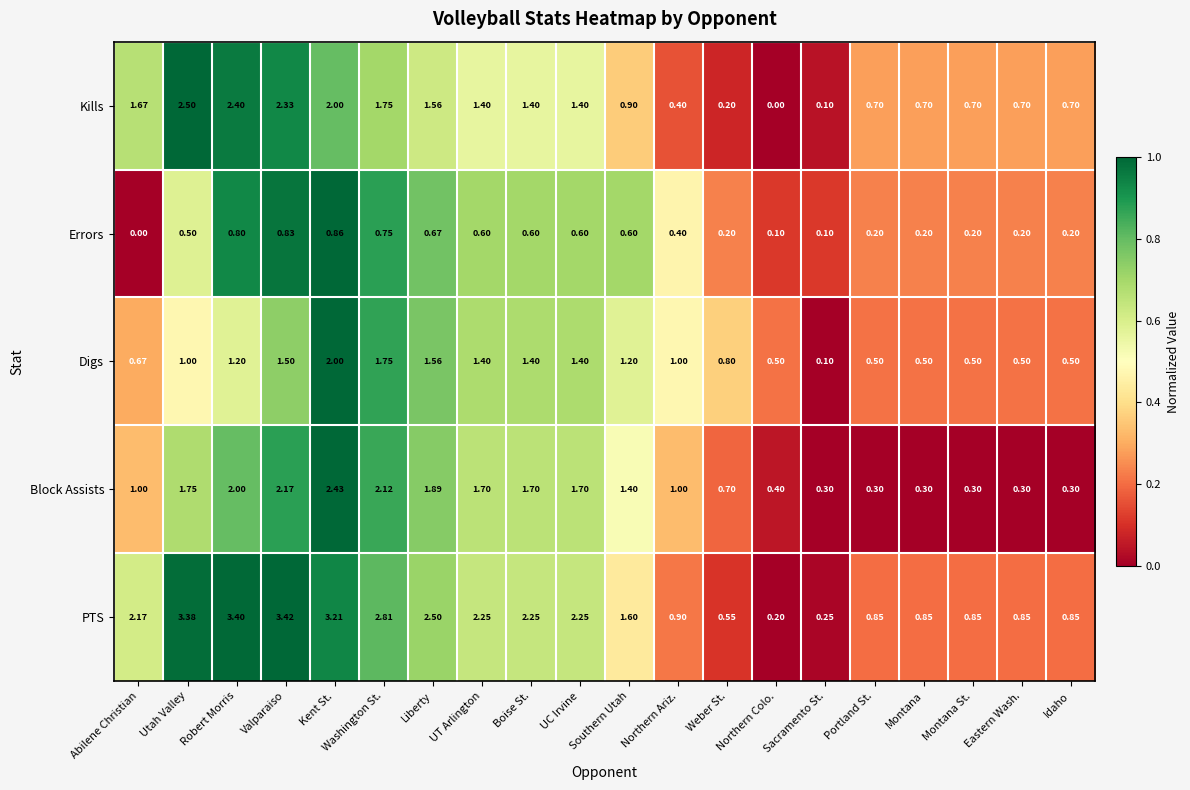

At which category does the chart reach its peak across all series?

Valparaiso